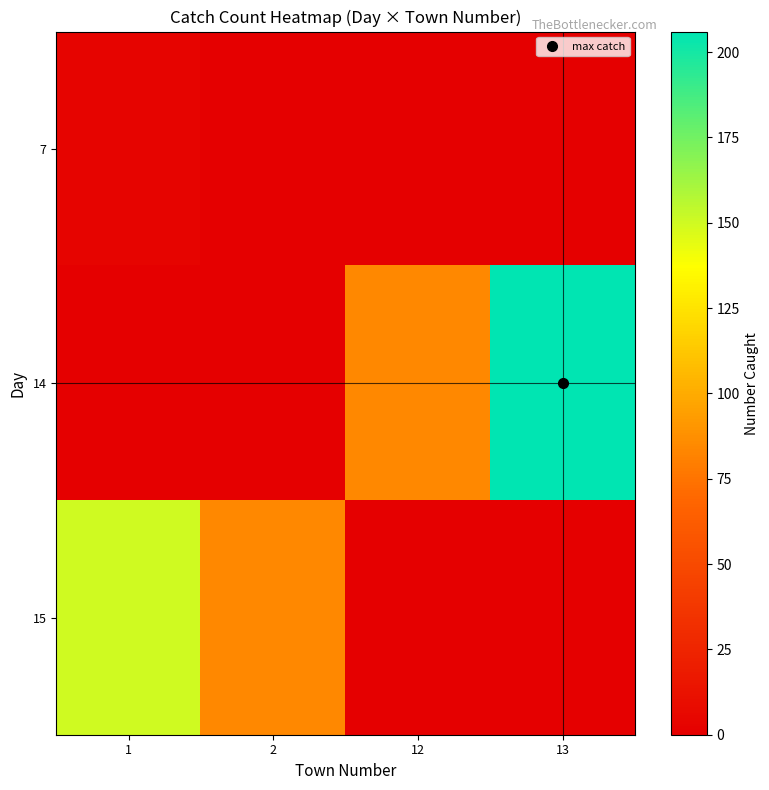

What is the maximum value shown in the chart?

206